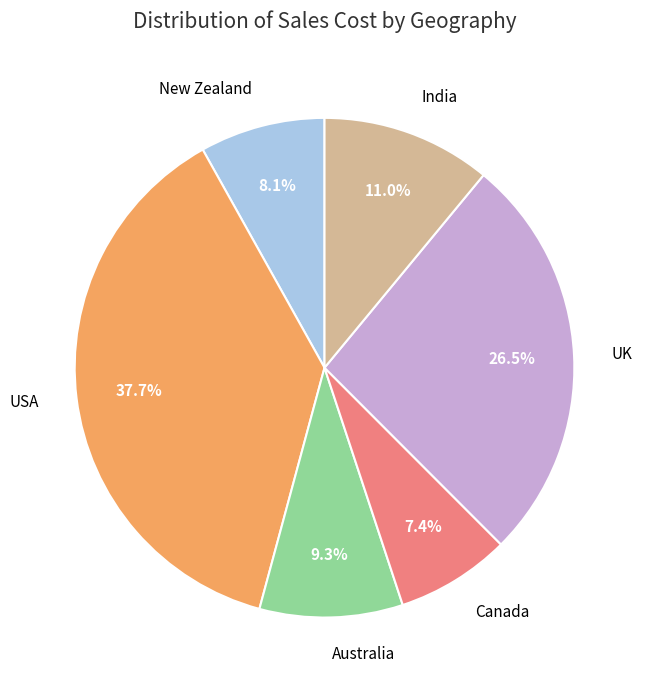

Does any single category account for the majority?

No